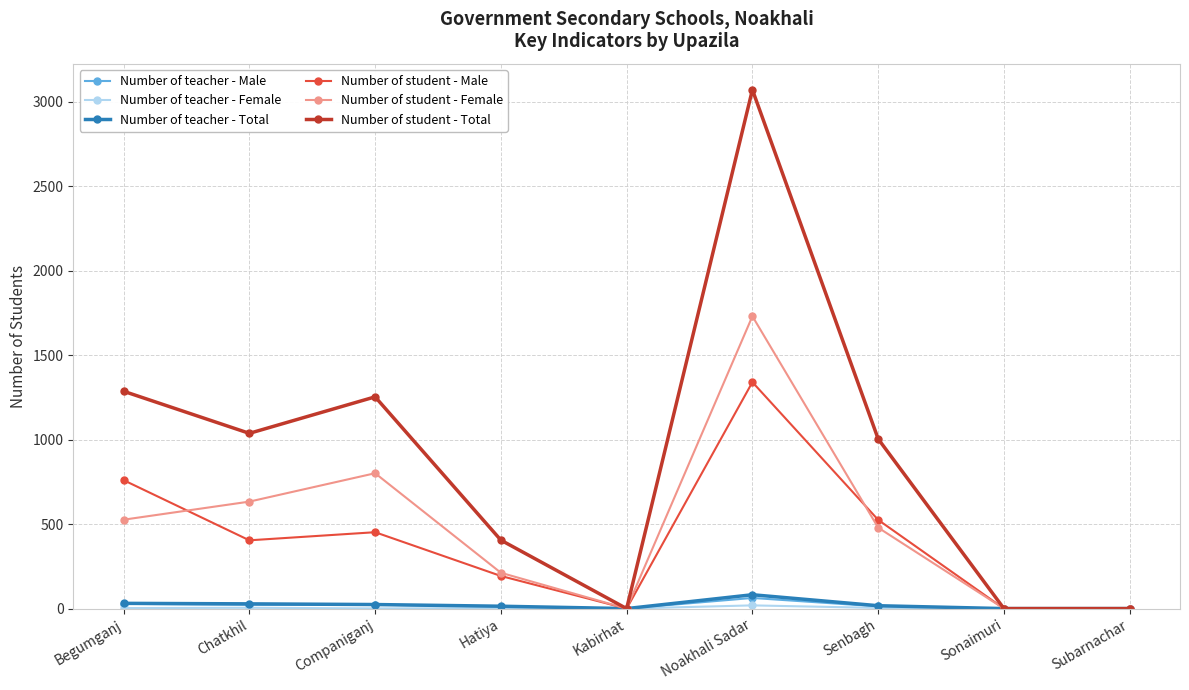

What is the difference between the Number of teacher - Male values at Begumganj and Noakhali Sadar?

35